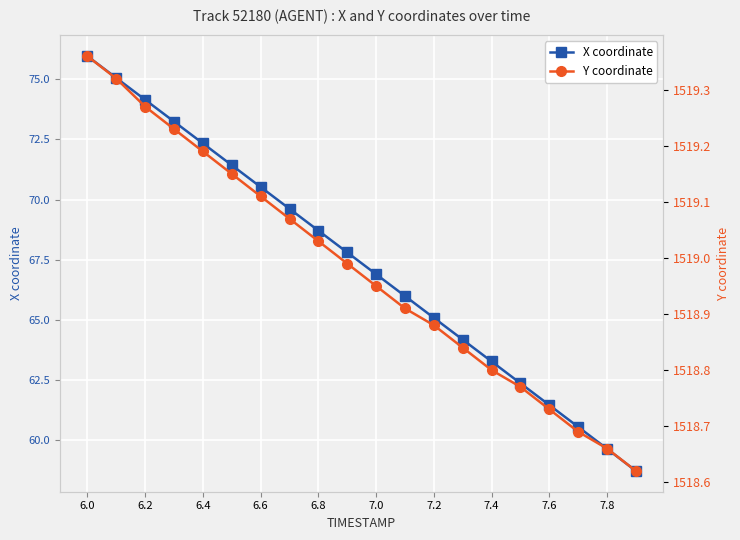

At which label does X coordinate first exceed 67?

6.0